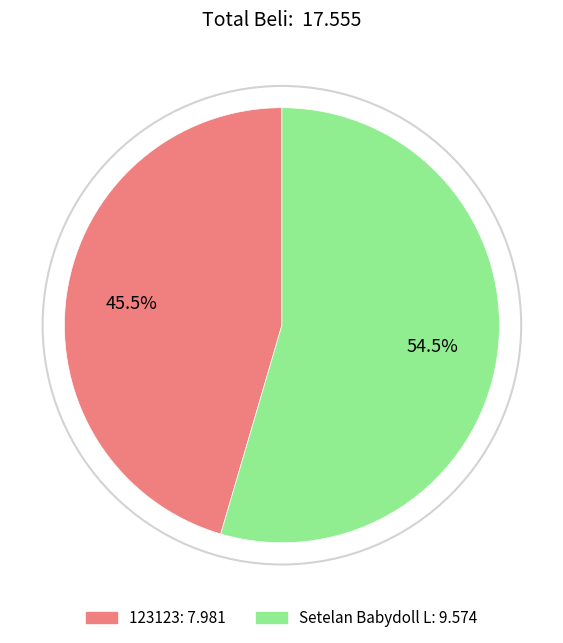

What is the largest slice in the pie chart?

Setelan Babydoll L